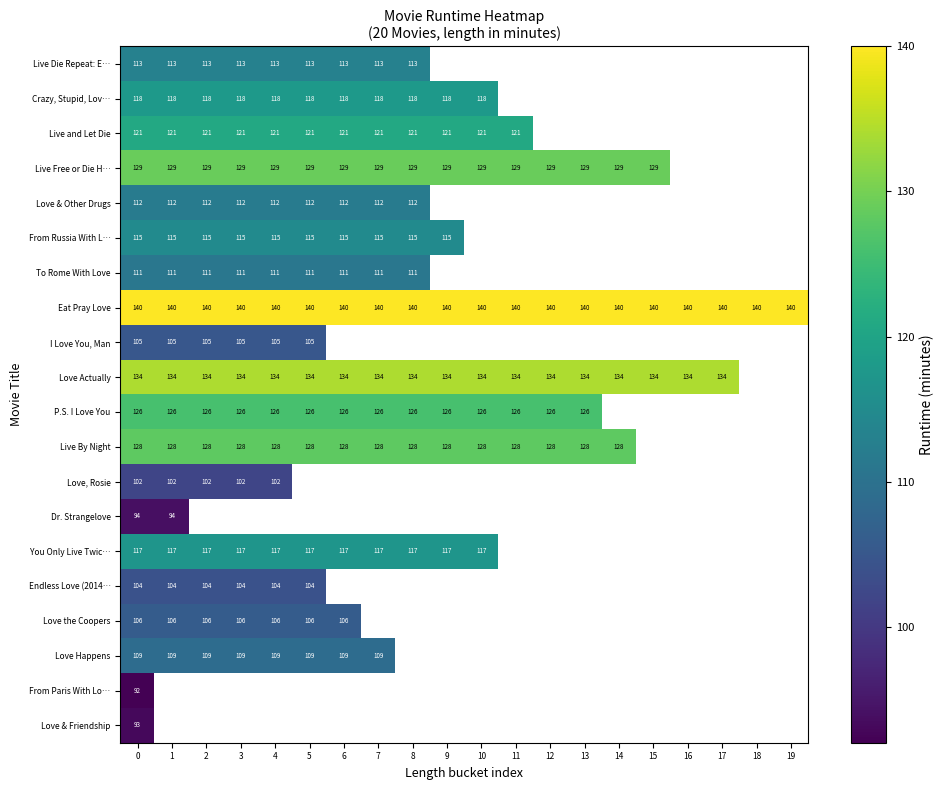

The Live Free or Die H… series shows 215 at 4. True or false?

False